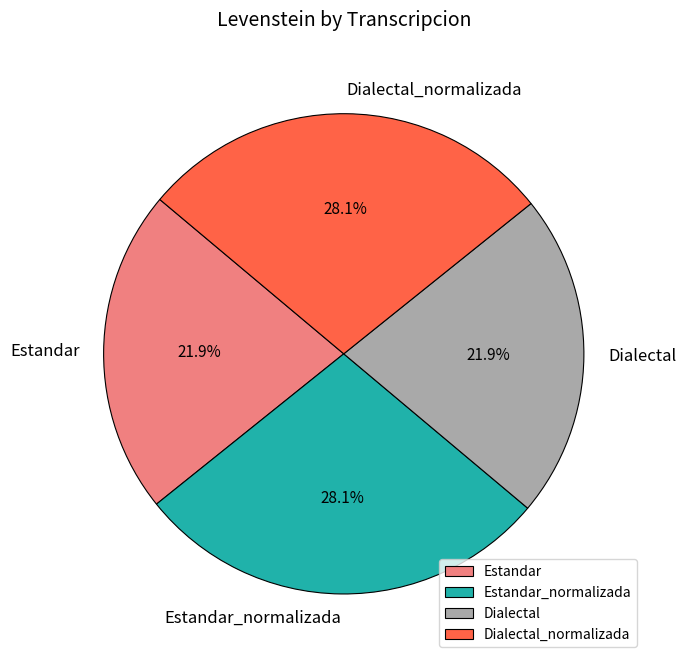

How many slices are in this pie chart?

4